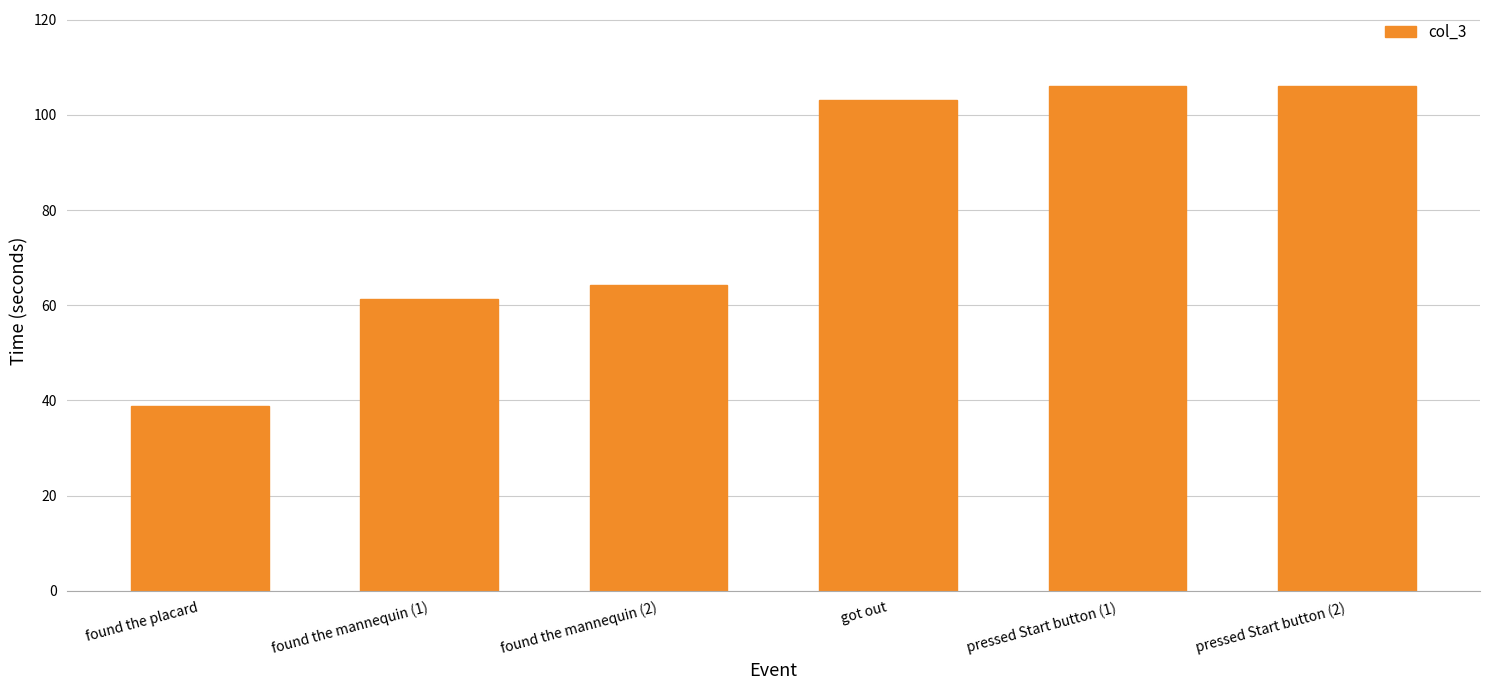

Where does the data first go above 103?

got out